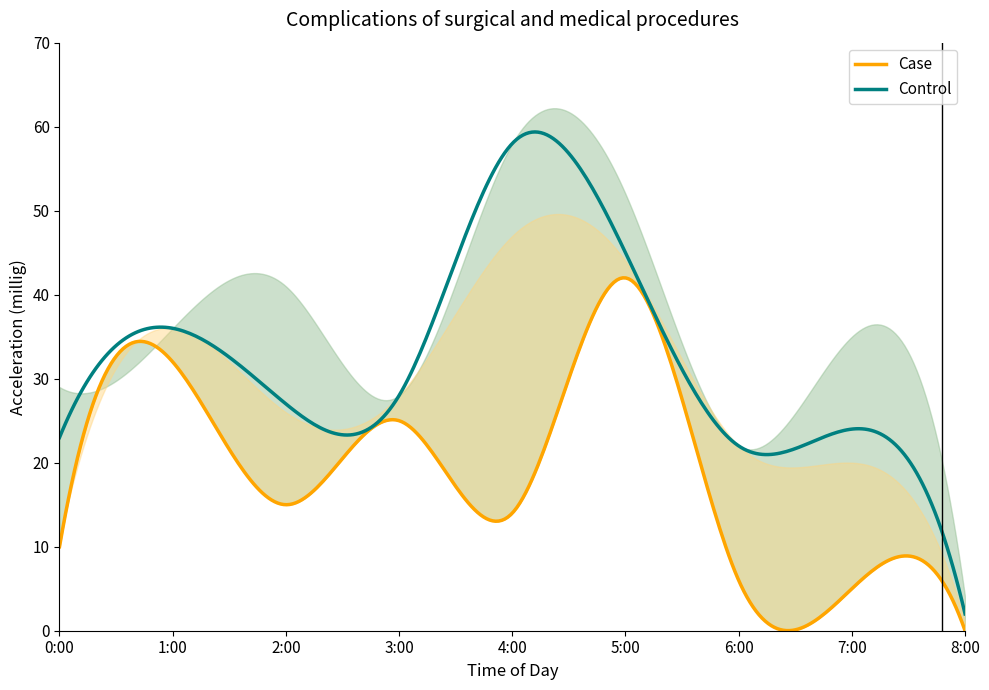

How many interior local peaks does the Case_upper series have?

2